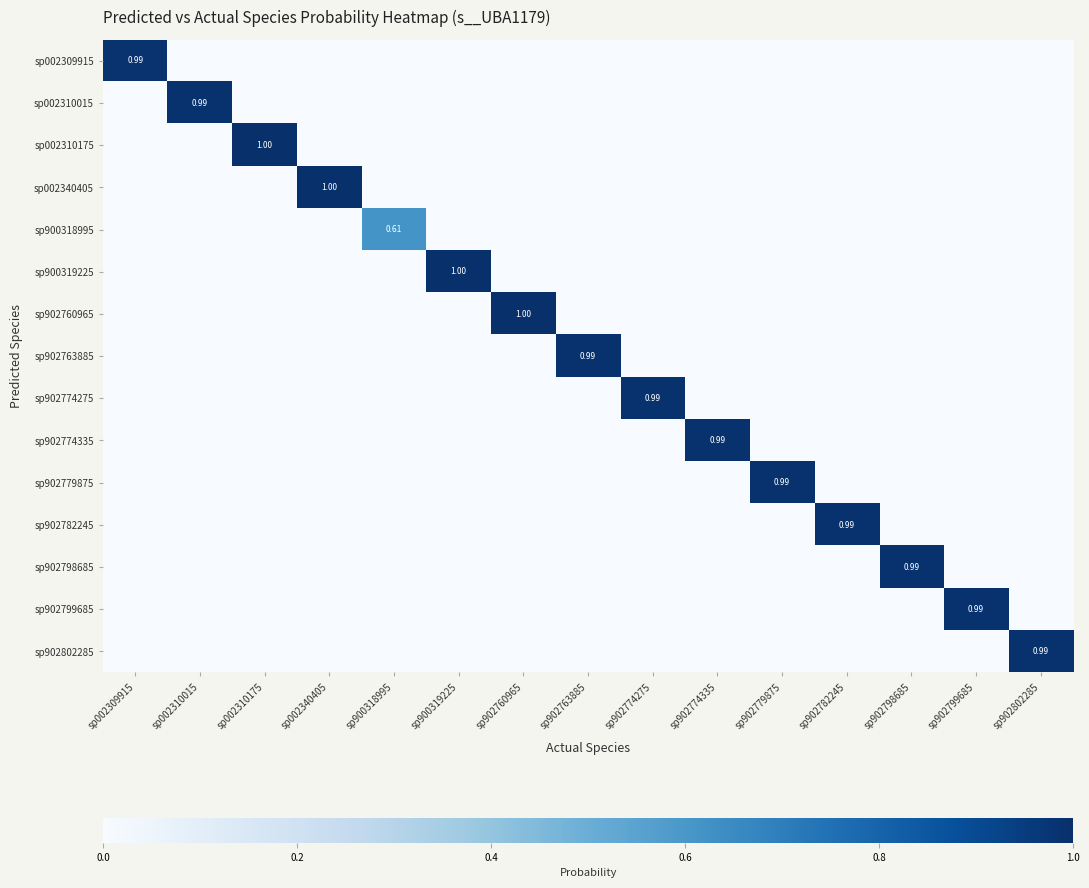

At which category is the sum across all series the highest?

sp002340405